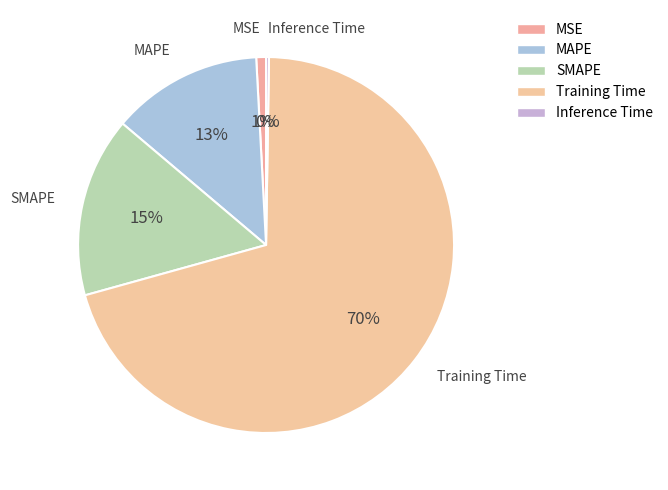

To the nearest percent, what is the combined percentage of SMAPE and MSE?

16%